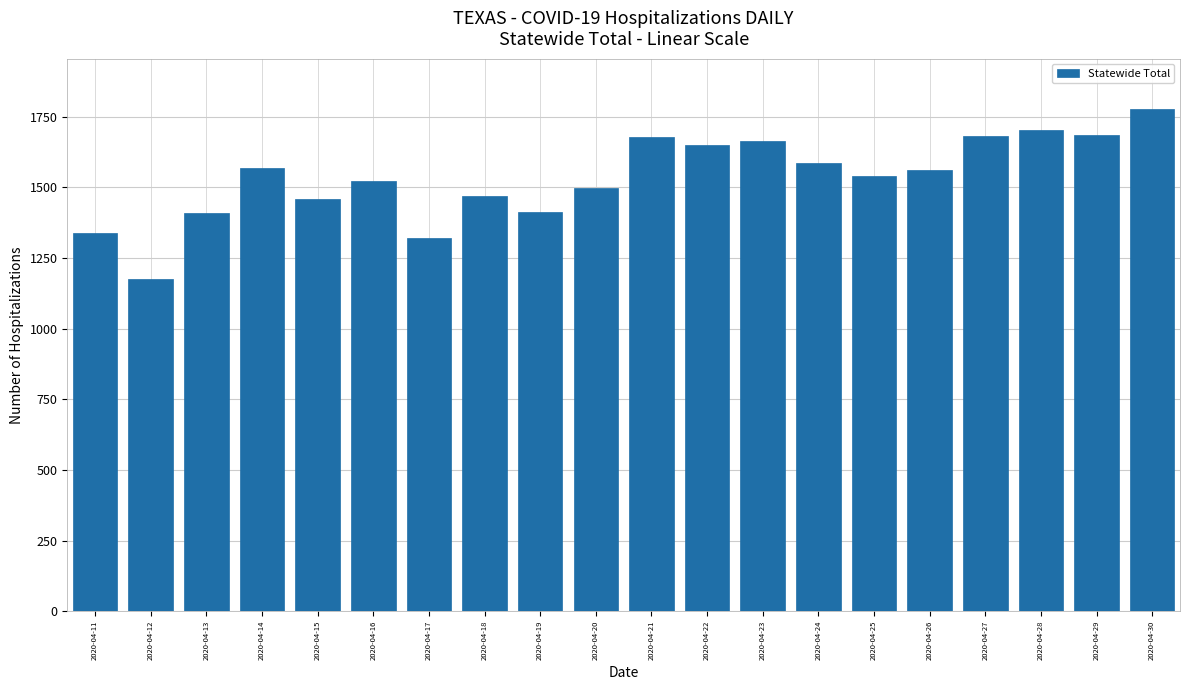

How many bars are there in total?

20